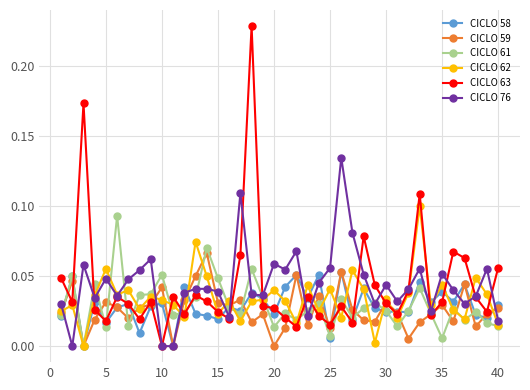

Which series has the widest spread of values?

CICLO 63